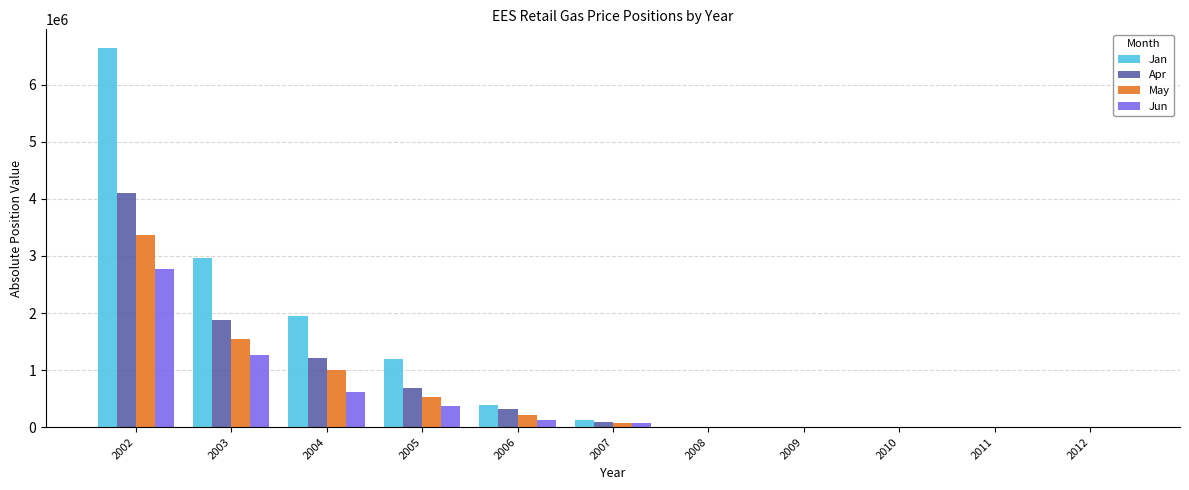

Are the bars horizontal?

No